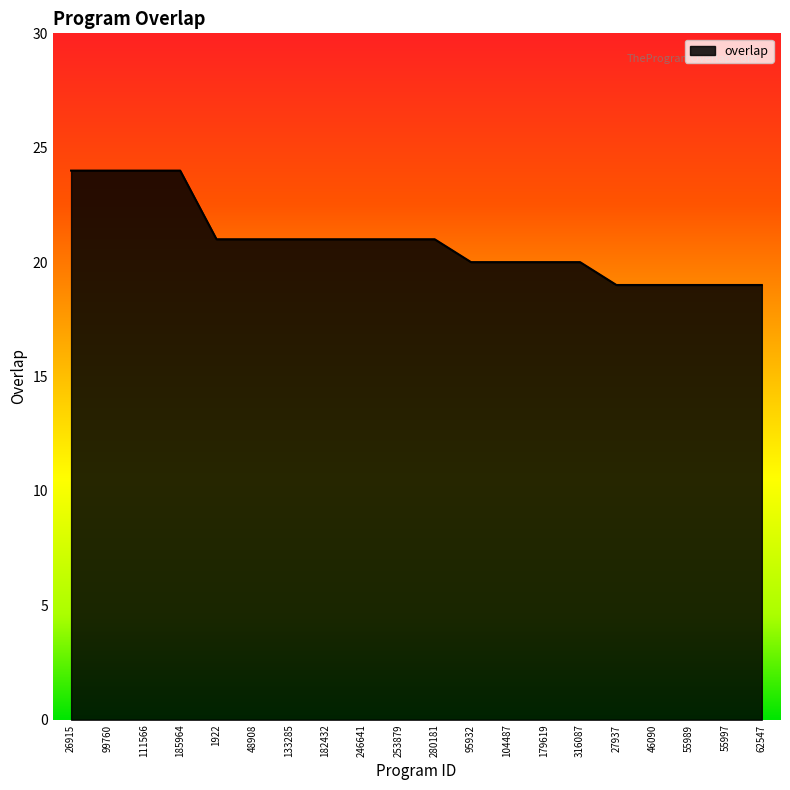

How many lines are shown in the chart?

1